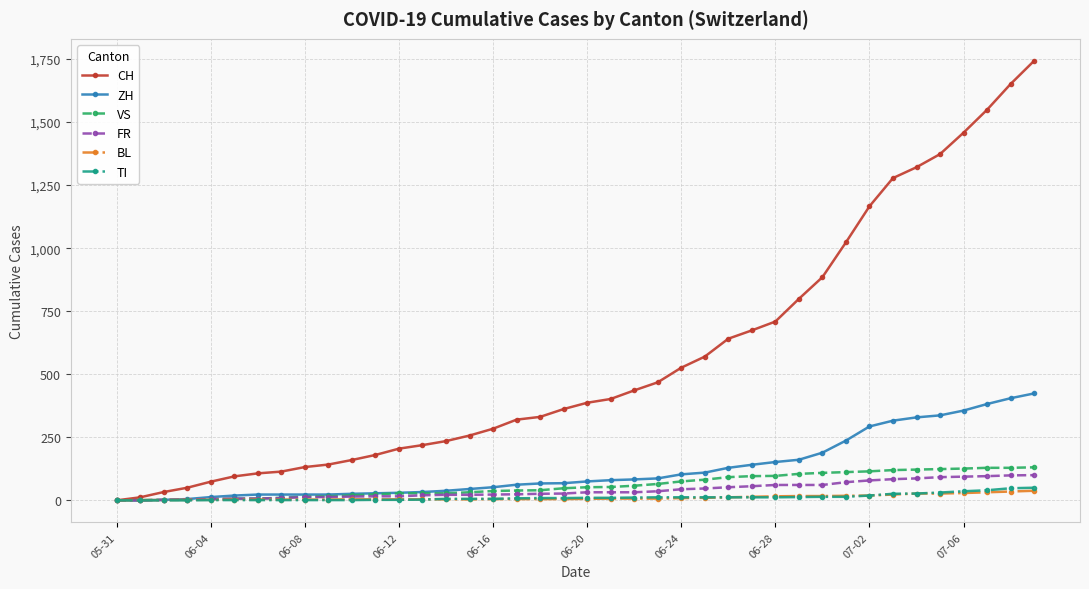

How many lines are shown in the chart?

6